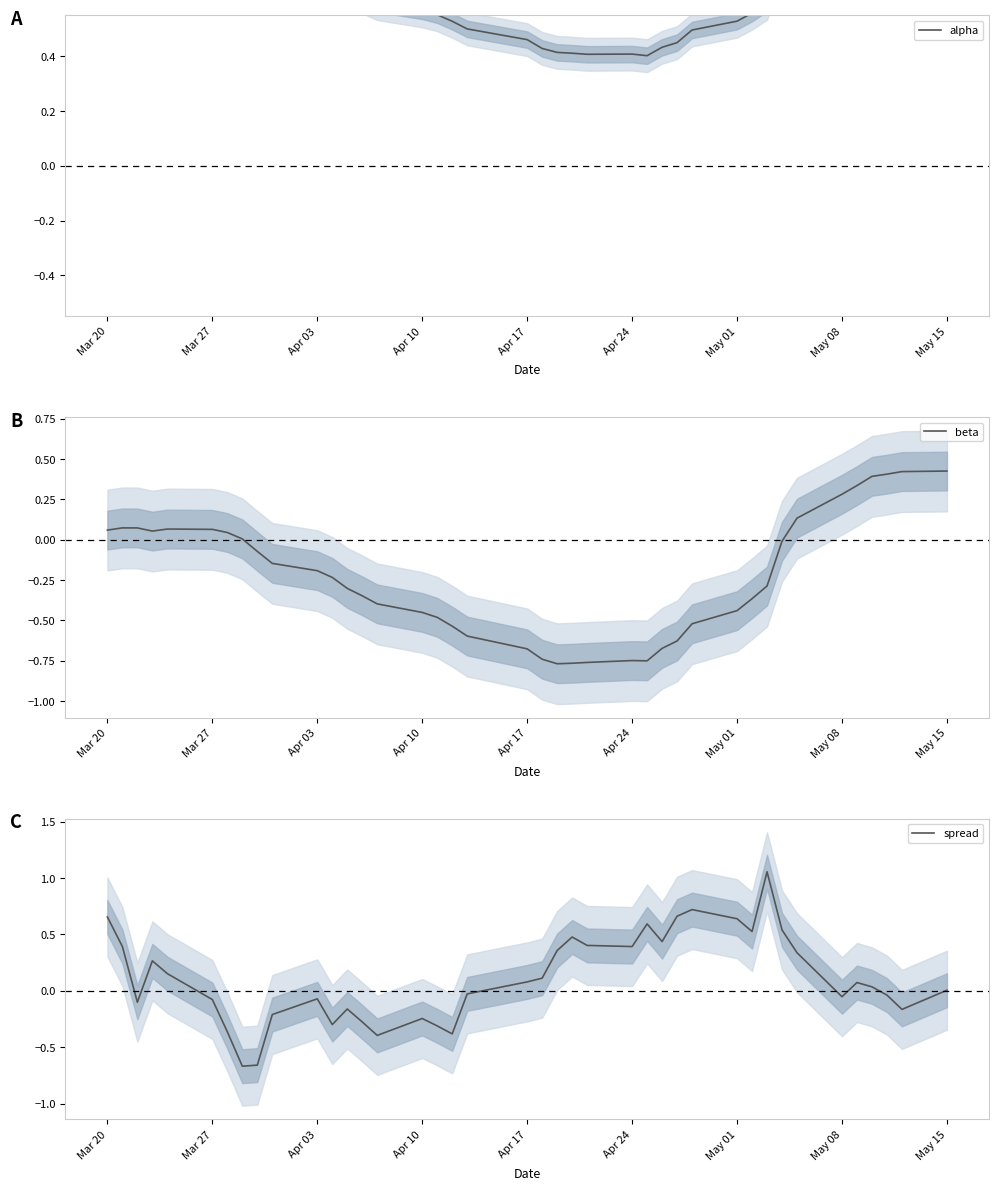

Does the chart display data point markers on the line(s)?

No